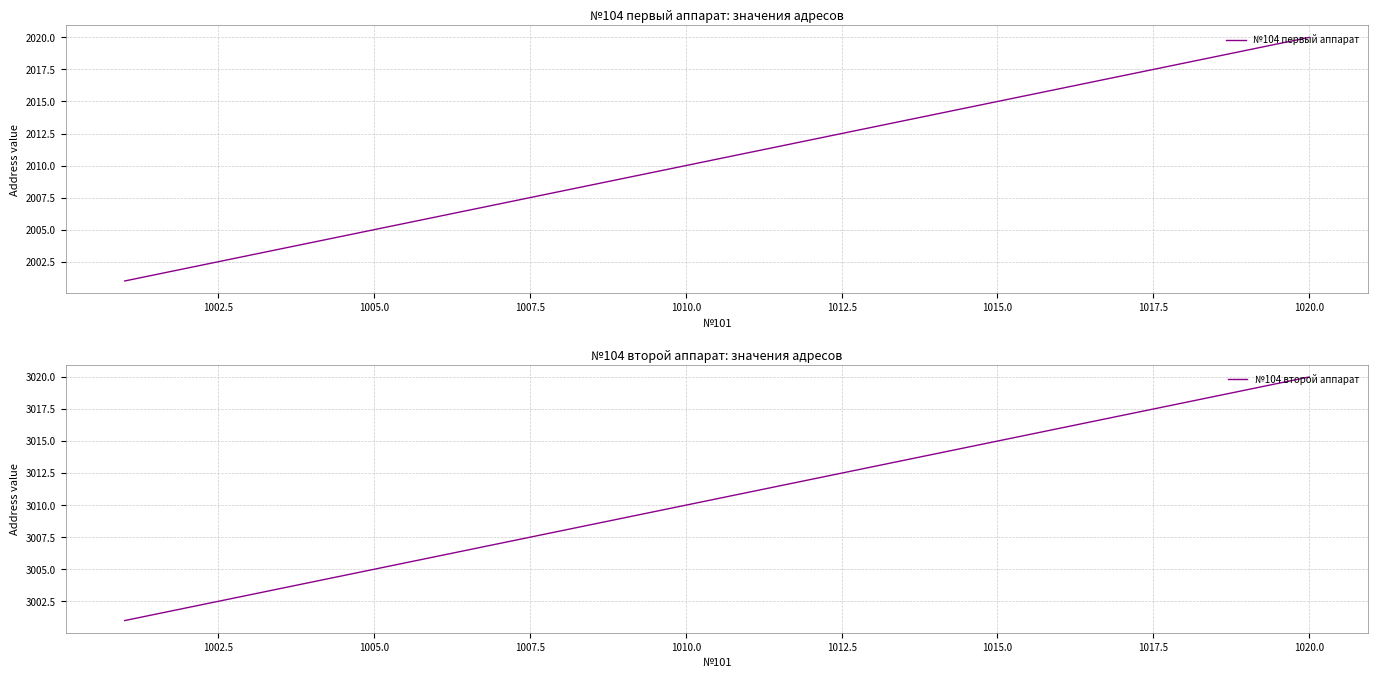

What are all the series names shown in the legend?

№104 первый аппарат, №104 второй аппарат